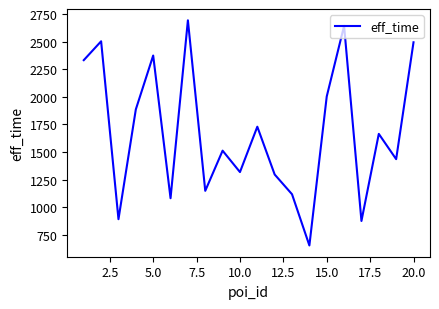

What is the maximum value shown in the chart?

2693